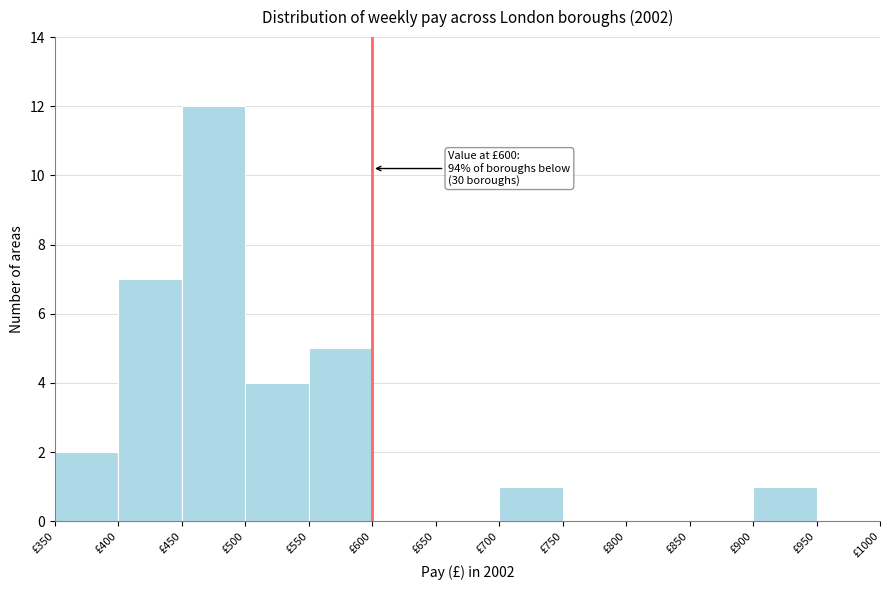

Which range on the x-axis has the tallest bar?

450 to 500